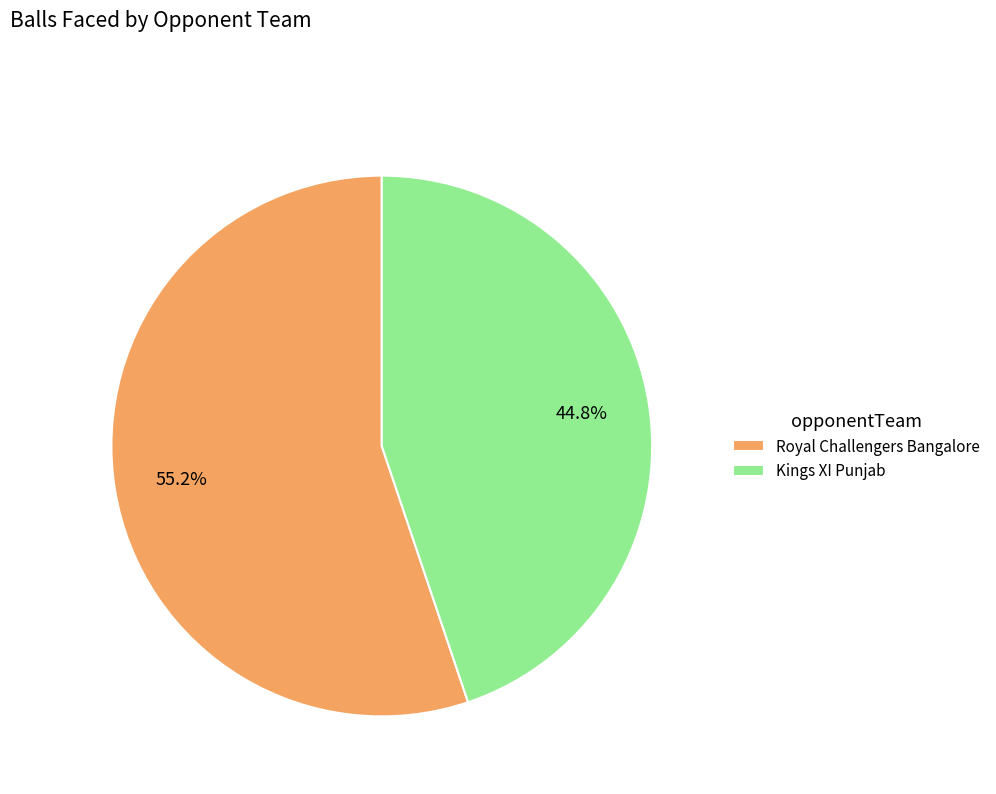

What percentage is the Kings XI Punjab slice, to the nearest percent?

45%